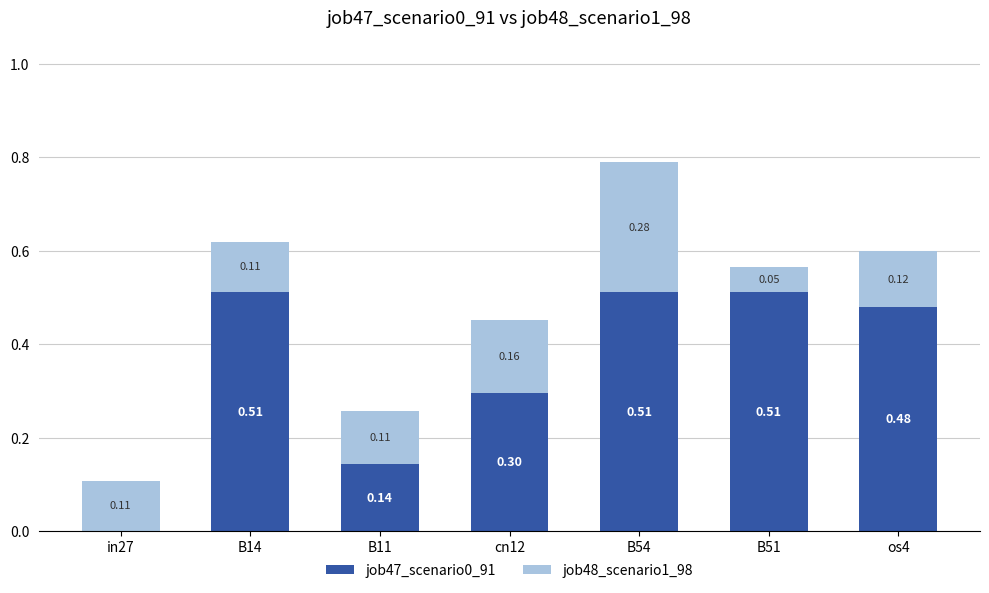

What is the total value across all series at B51?

0.6